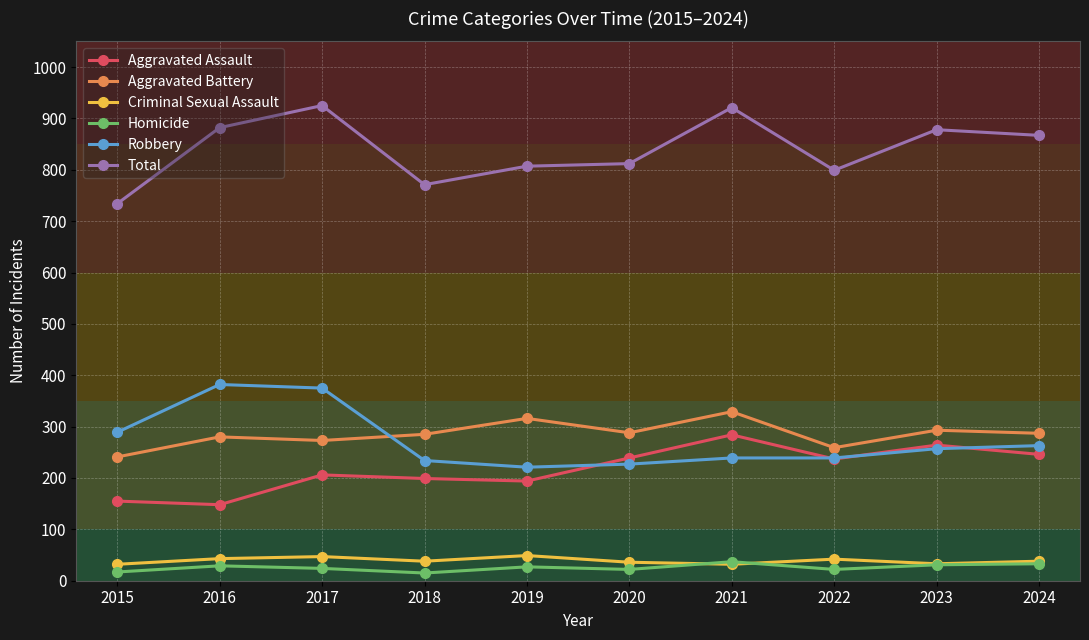

True or false: Aggravated Assault and Total intersect in this chart.

False